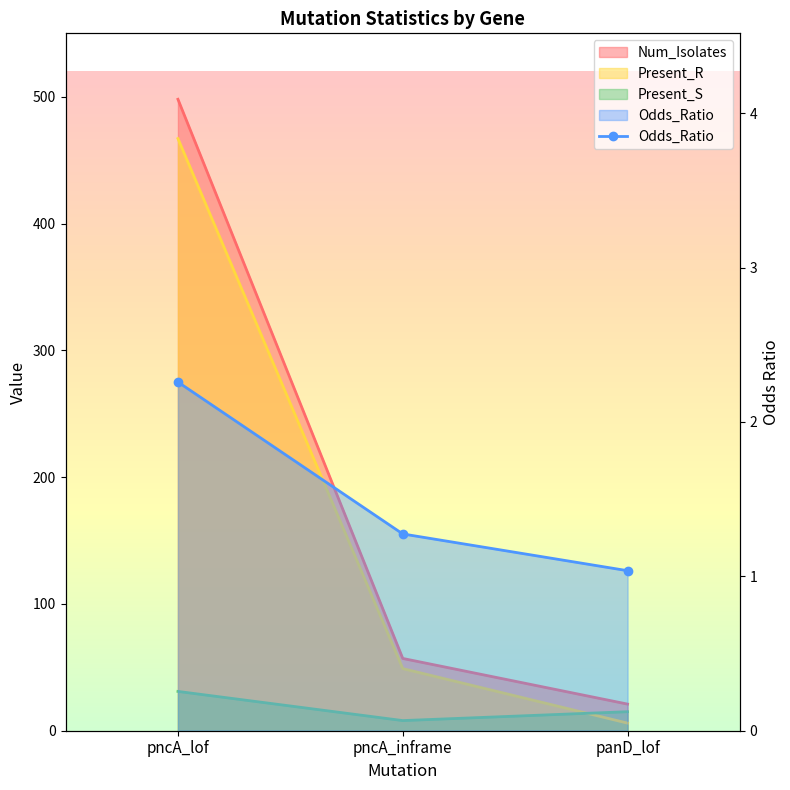

Does the chart have visible grid lines?

No